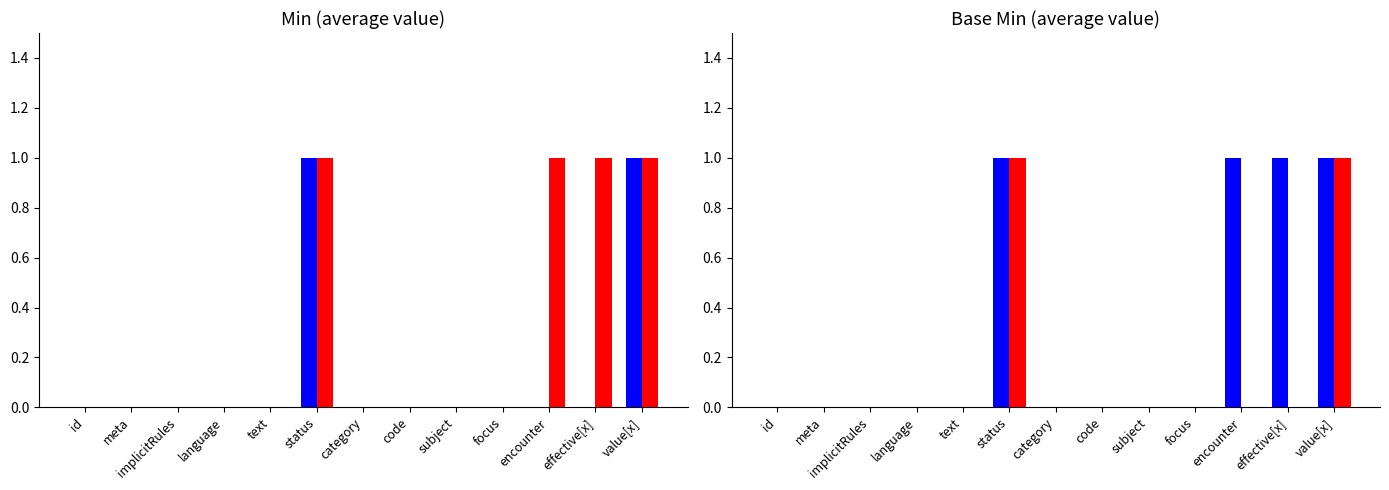

Between id and language, which series saw the biggest shift?

Min